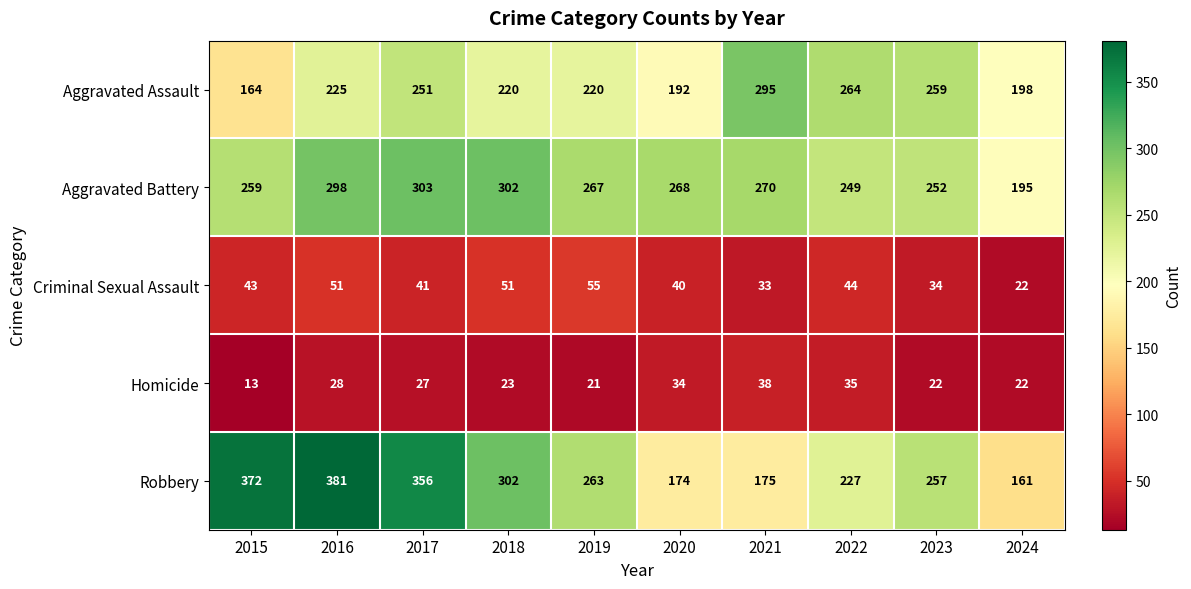

How many distinct data groups are displayed?

5